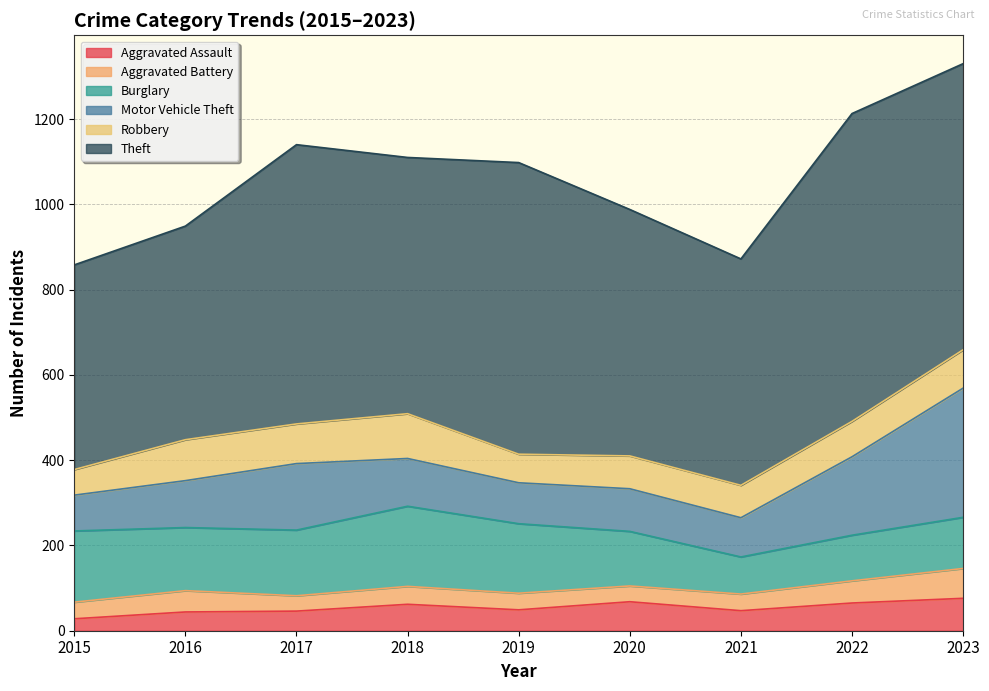

True or false: Motor Vehicle Theft and Aggravated Battery intersect in this chart.

False